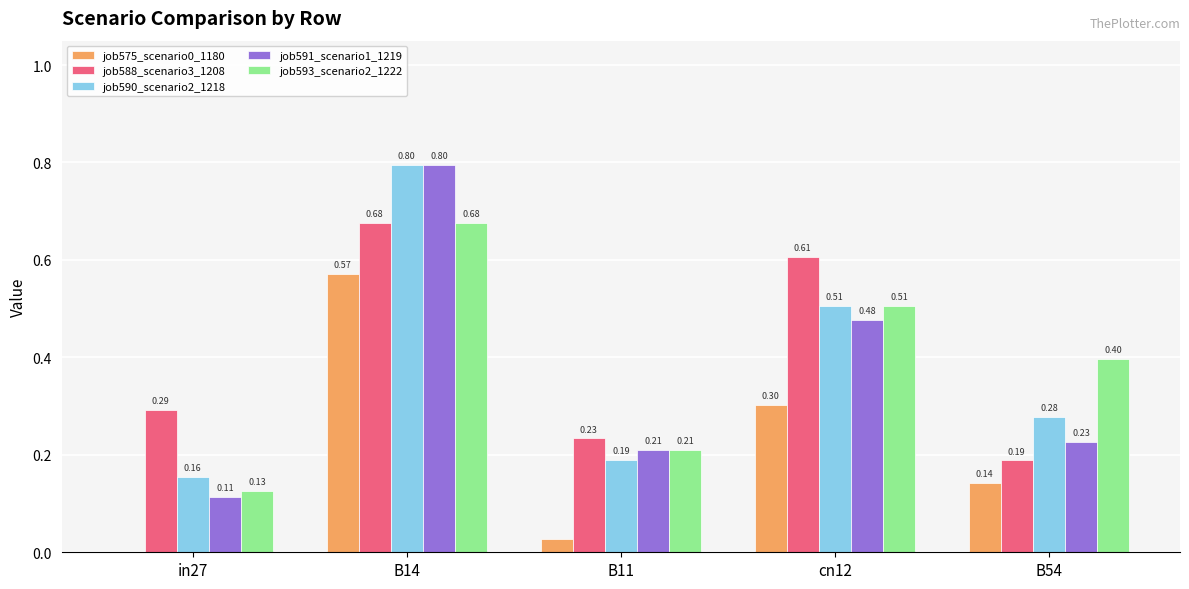

Which series changed the most between in27 and B54?

job593_scenario2_1222